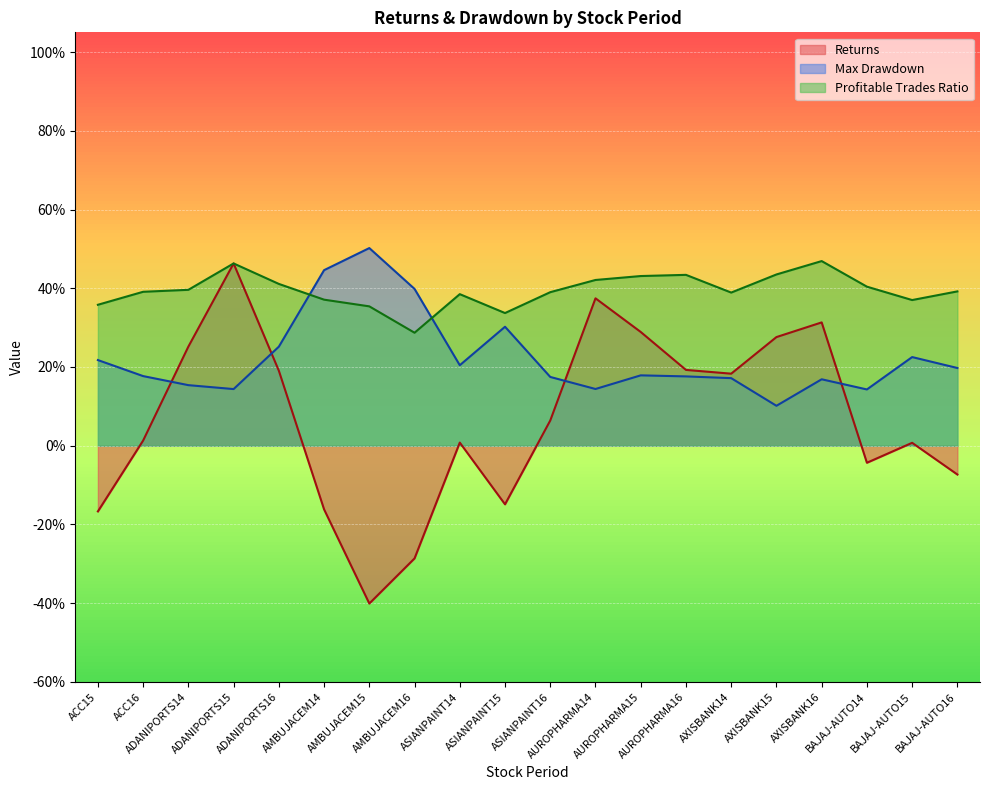

What is the difference between the maximum and second lowest values in the Profitable Trades Ratio series?

0.1